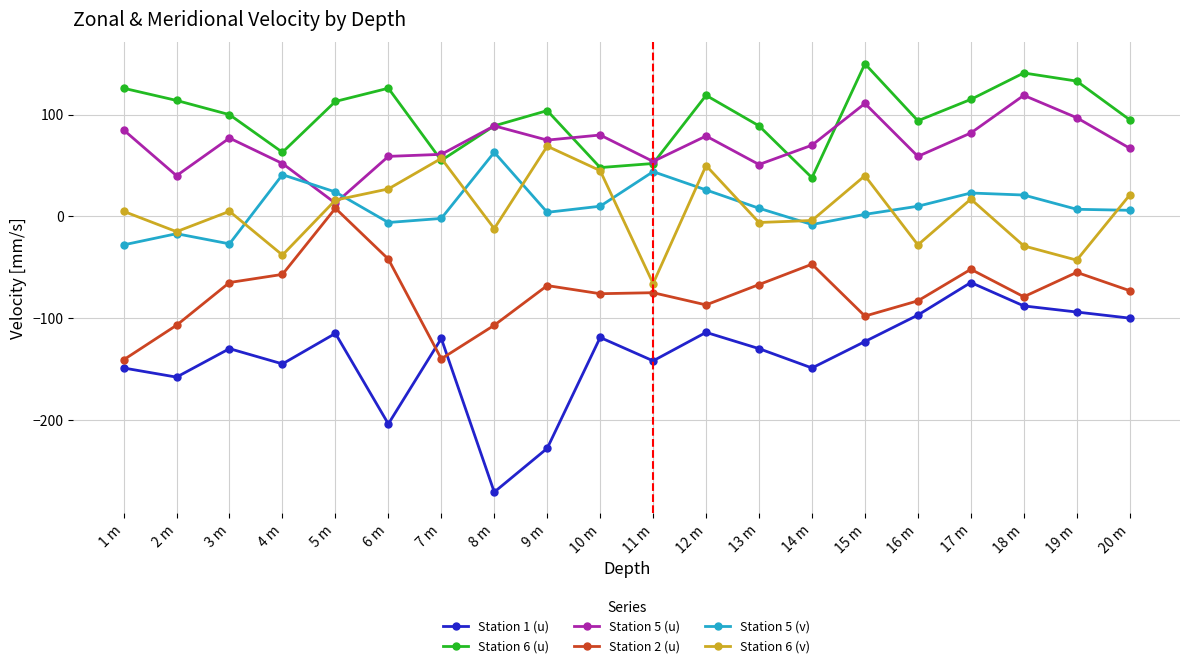

What is the highest value of the Station 5 (v) series?

63